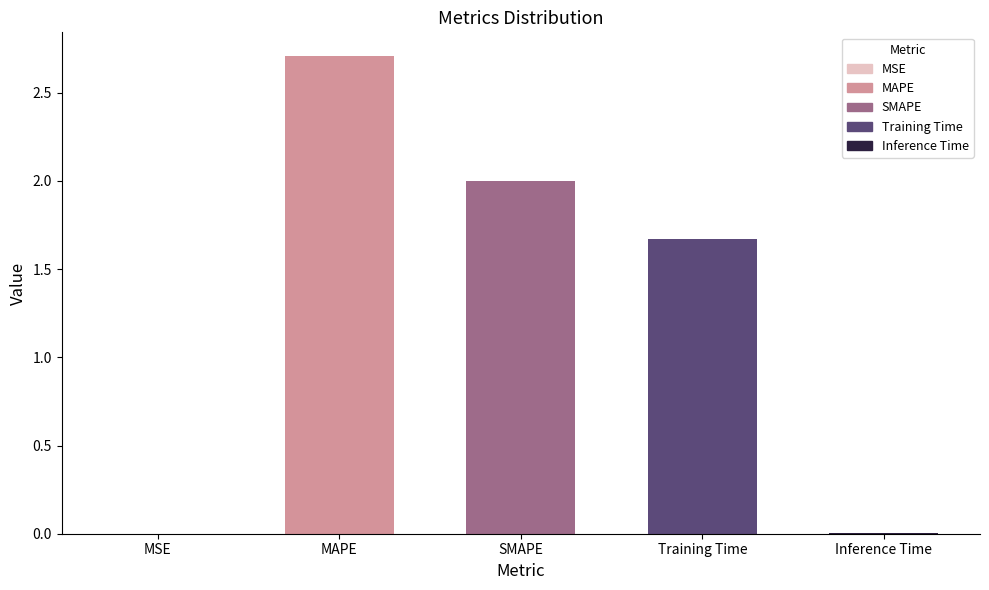

What position from the right is MAPE?

4